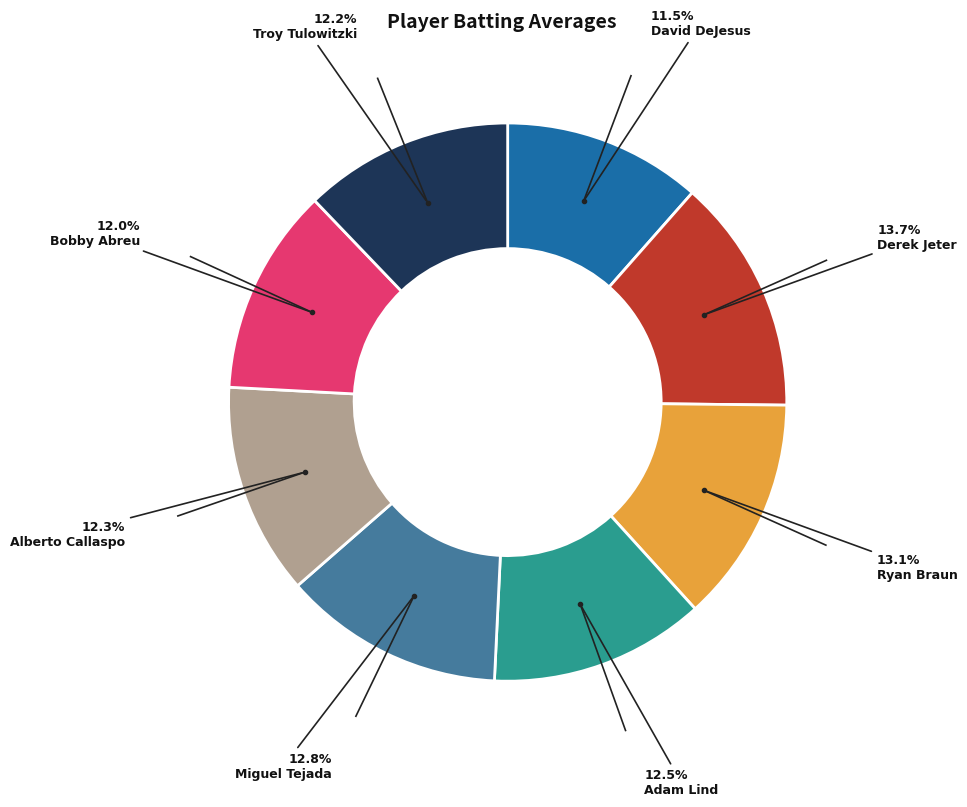

How many segments does this pie chart have?

8